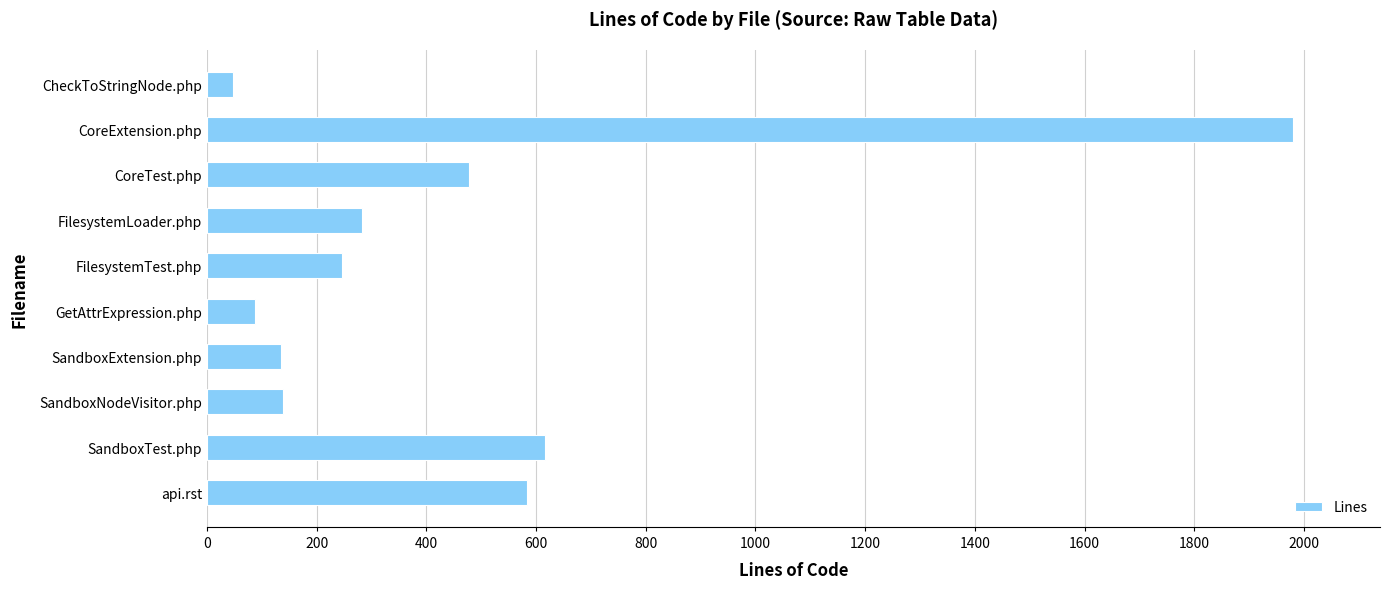

Is it true that the value at SandboxNodeVisitor.php is 139?

True